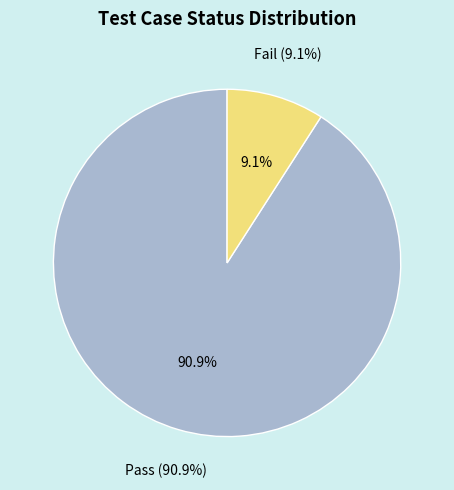

True or false: Fail accounts for 9% of the total.

True